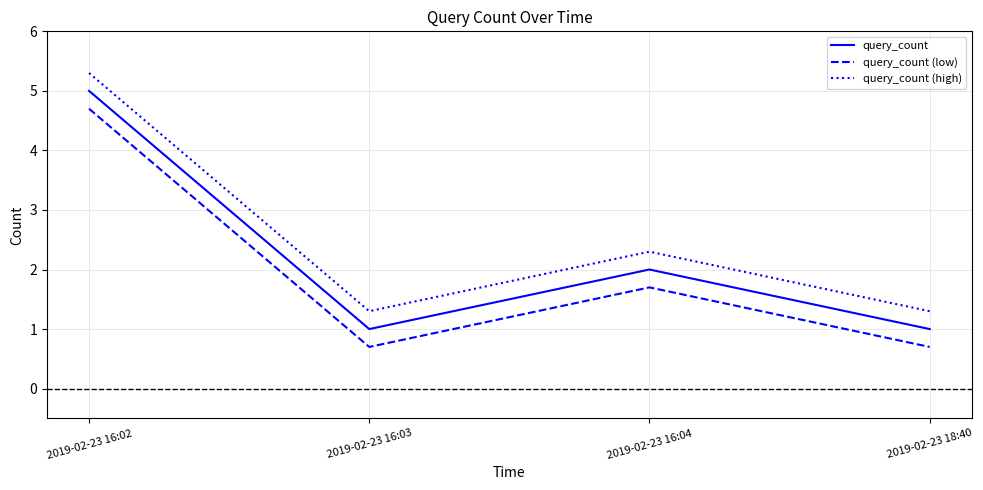

What is the approximate value of query_count (low) at 2019-02-23 16:02?

4.7